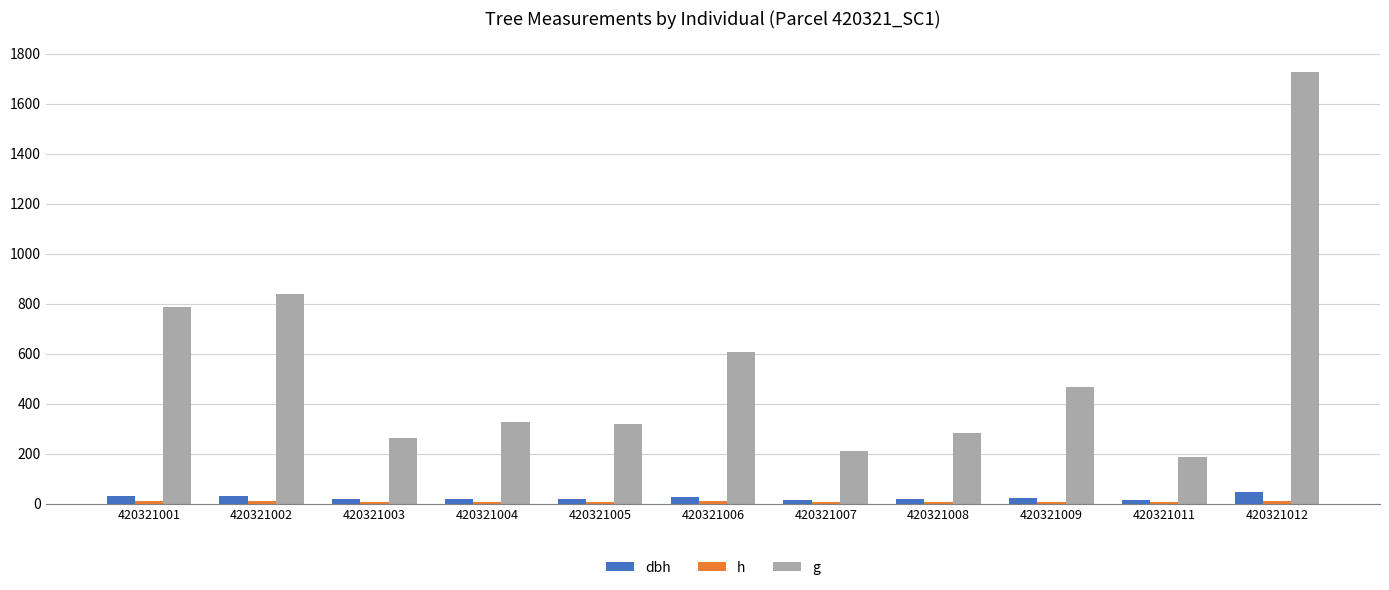

Rank the series by their maximum value, from highest to lowest.

g, dbh, h